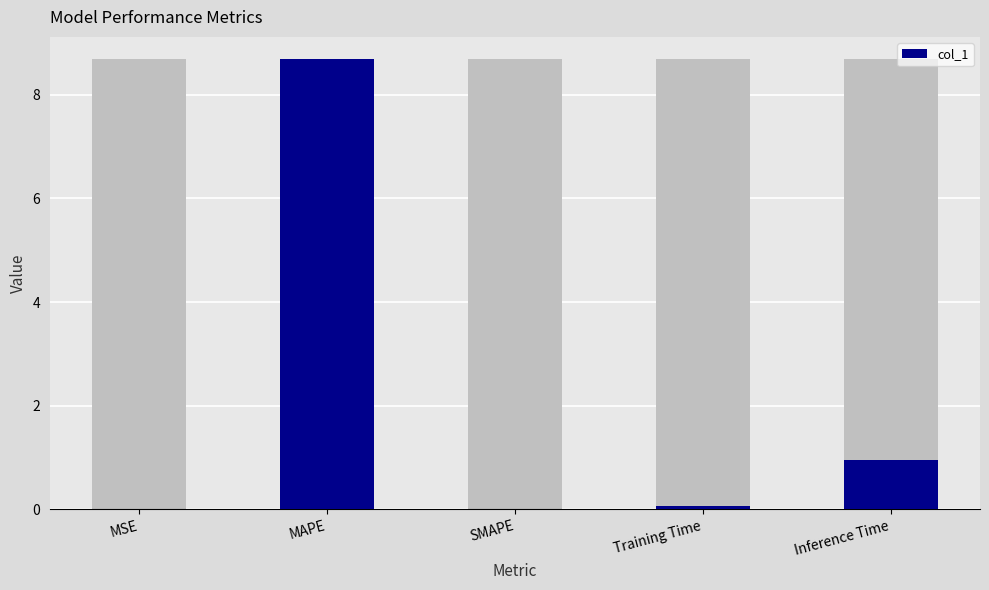

True or false: the data shows 11.4 at MAPE.

False